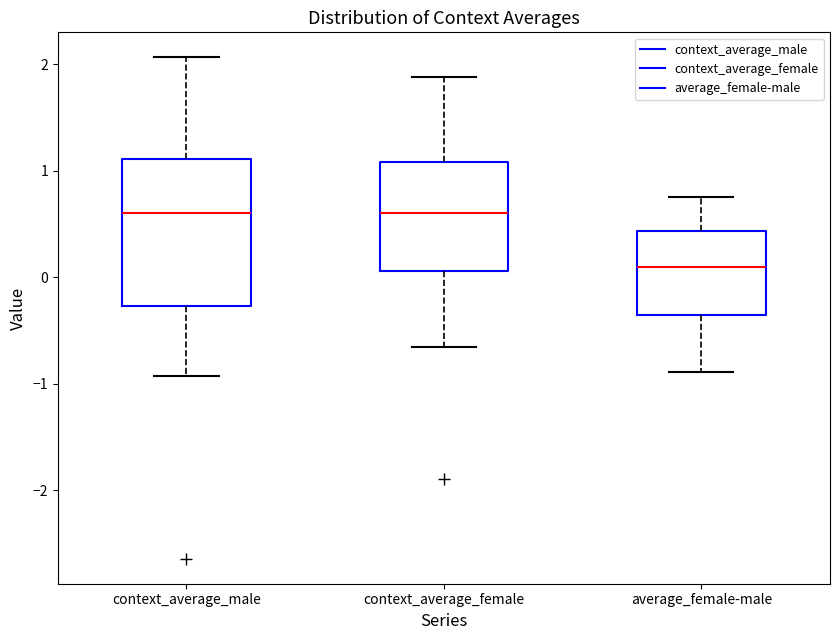

Comparing the boxes themselves (not the whiskers), which one is the tallest?

context_average_male